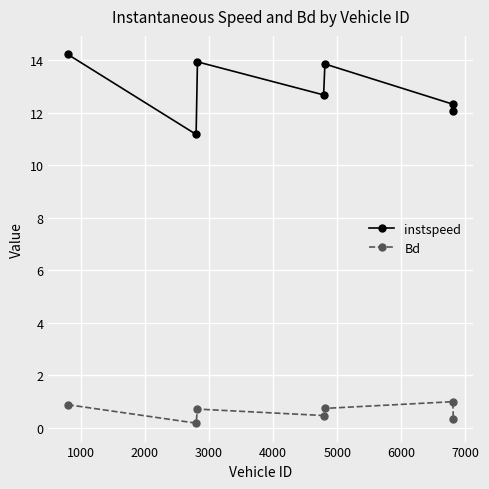

What is the highest value of the instspeed series?

14.2